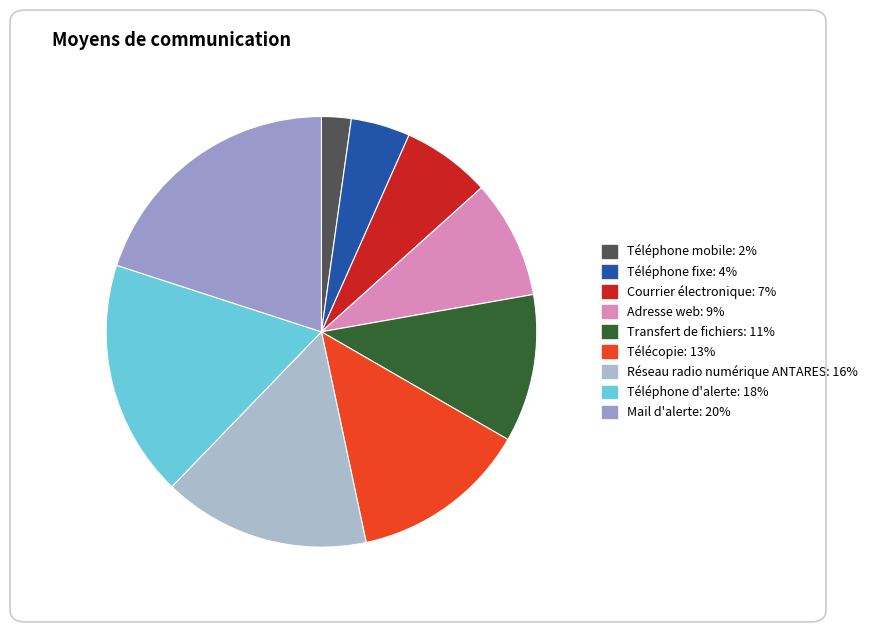

To the nearest percent, what is the combined percentage of Téléphone fixe and Courrier électronique?

11%